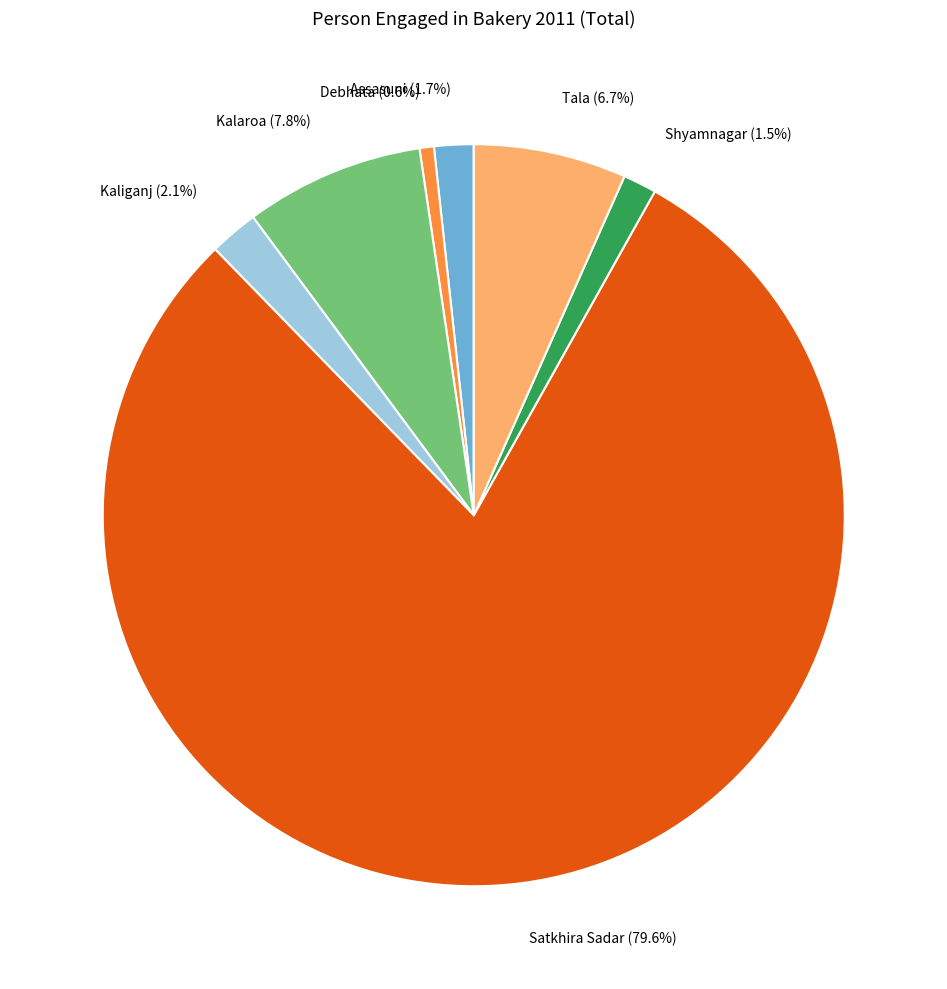

Does any single category account for the majority?

Yes